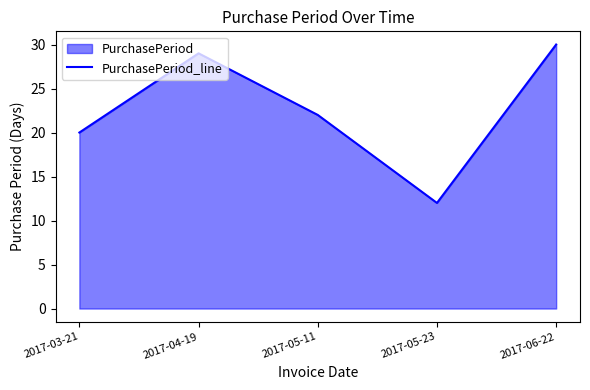

What is the label of the 3rd point from the right?

2017-05-11